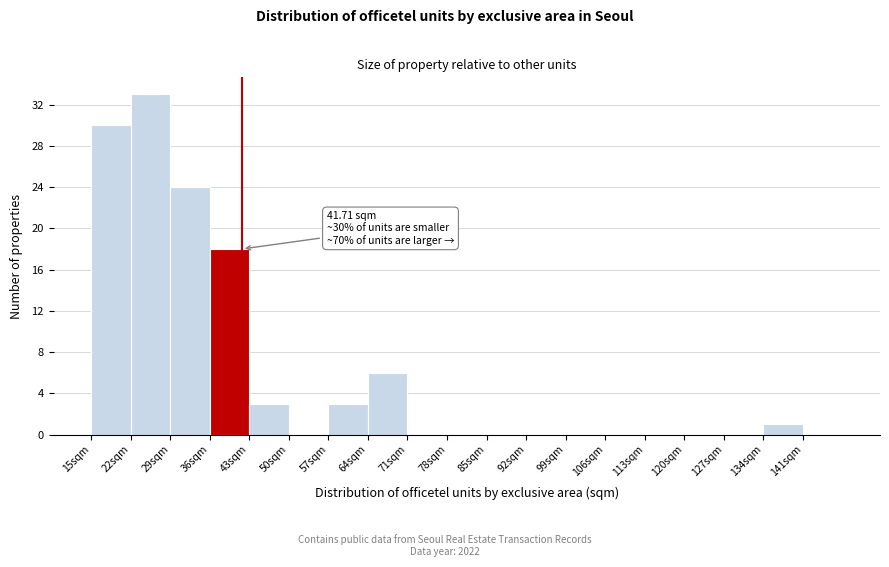

Which range on the x-axis has the tallest bar?

22 to 29